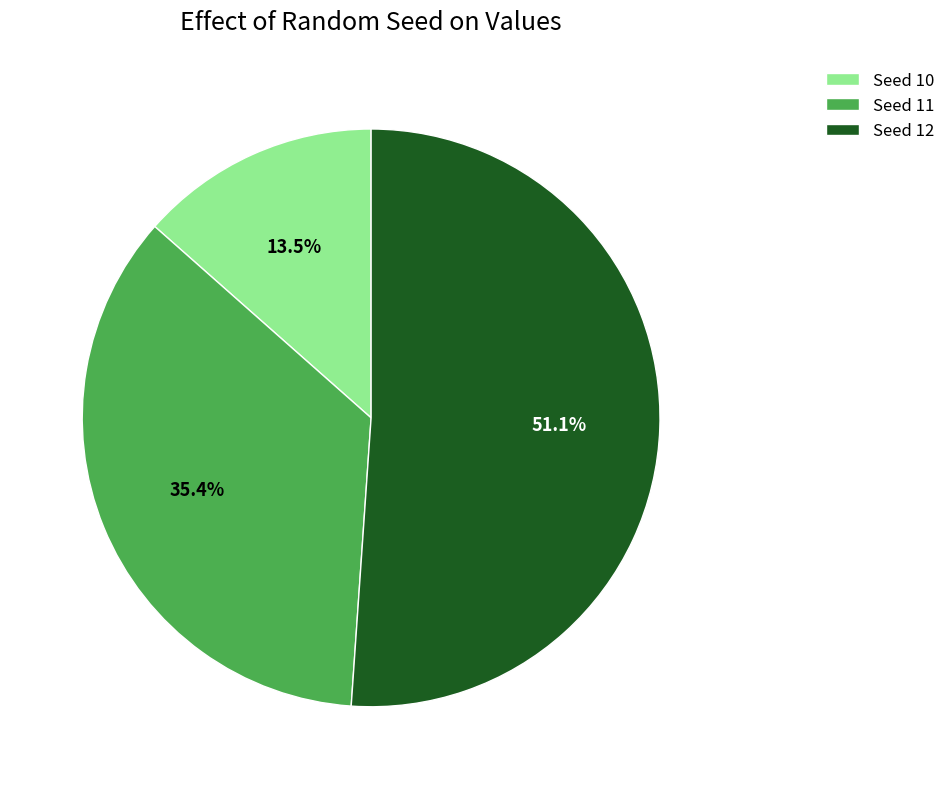

Which category accounts for the majority?

Seed 12